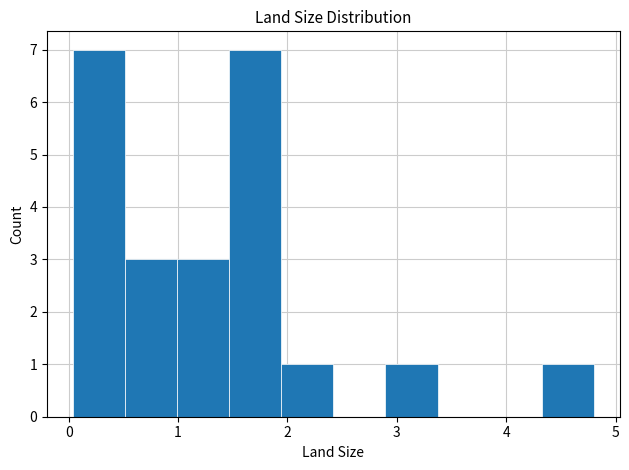

What is the height of the bar covering 0.0 to 0.5 on the x-axis? Neither the bar edges nor the heights are printed on the chart, so give them approximately, as read against the axes.

7